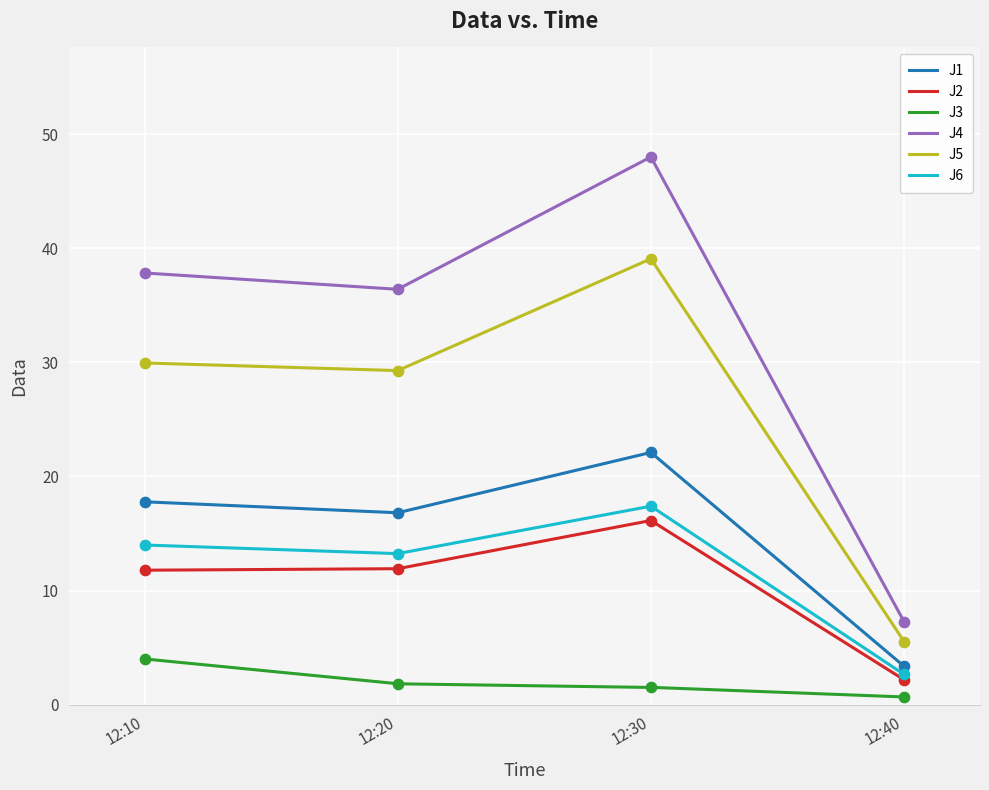

Which series has the largest total across all categories?

J4